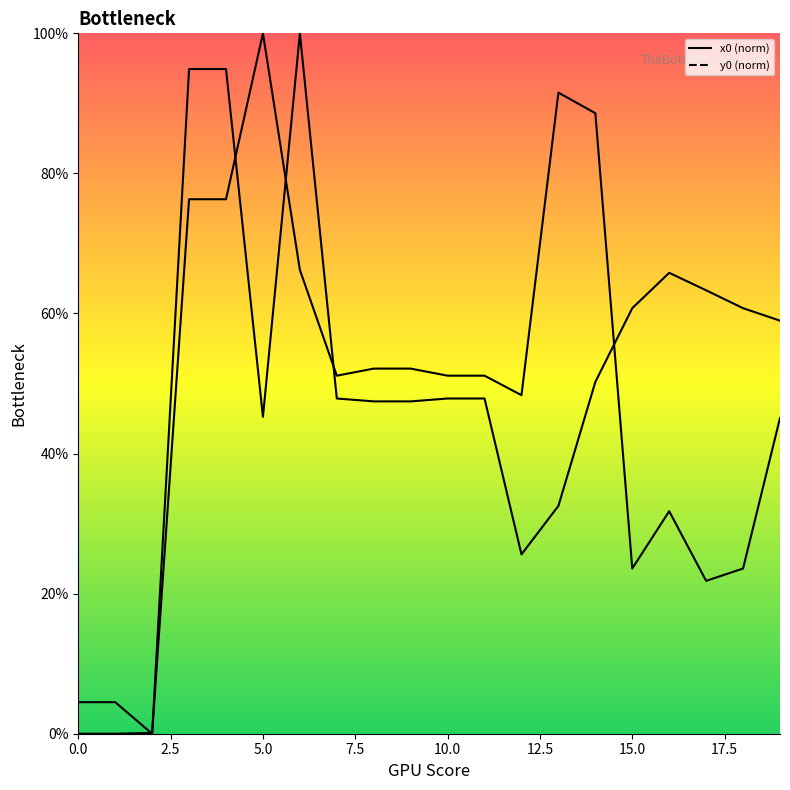

Between which two adjacent categories do x0 and y0 first intersect?

1 and 2